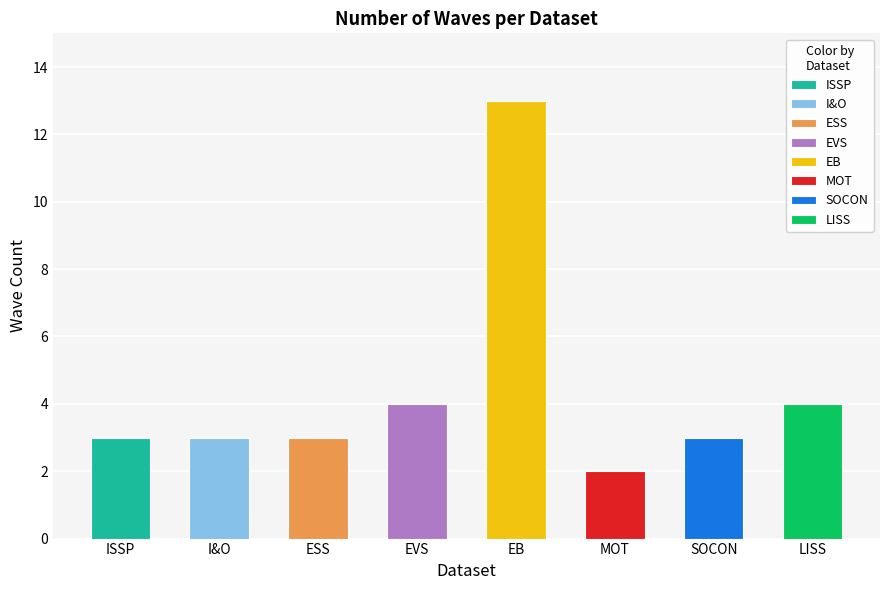

At which label is the value closest to 7?

EVS